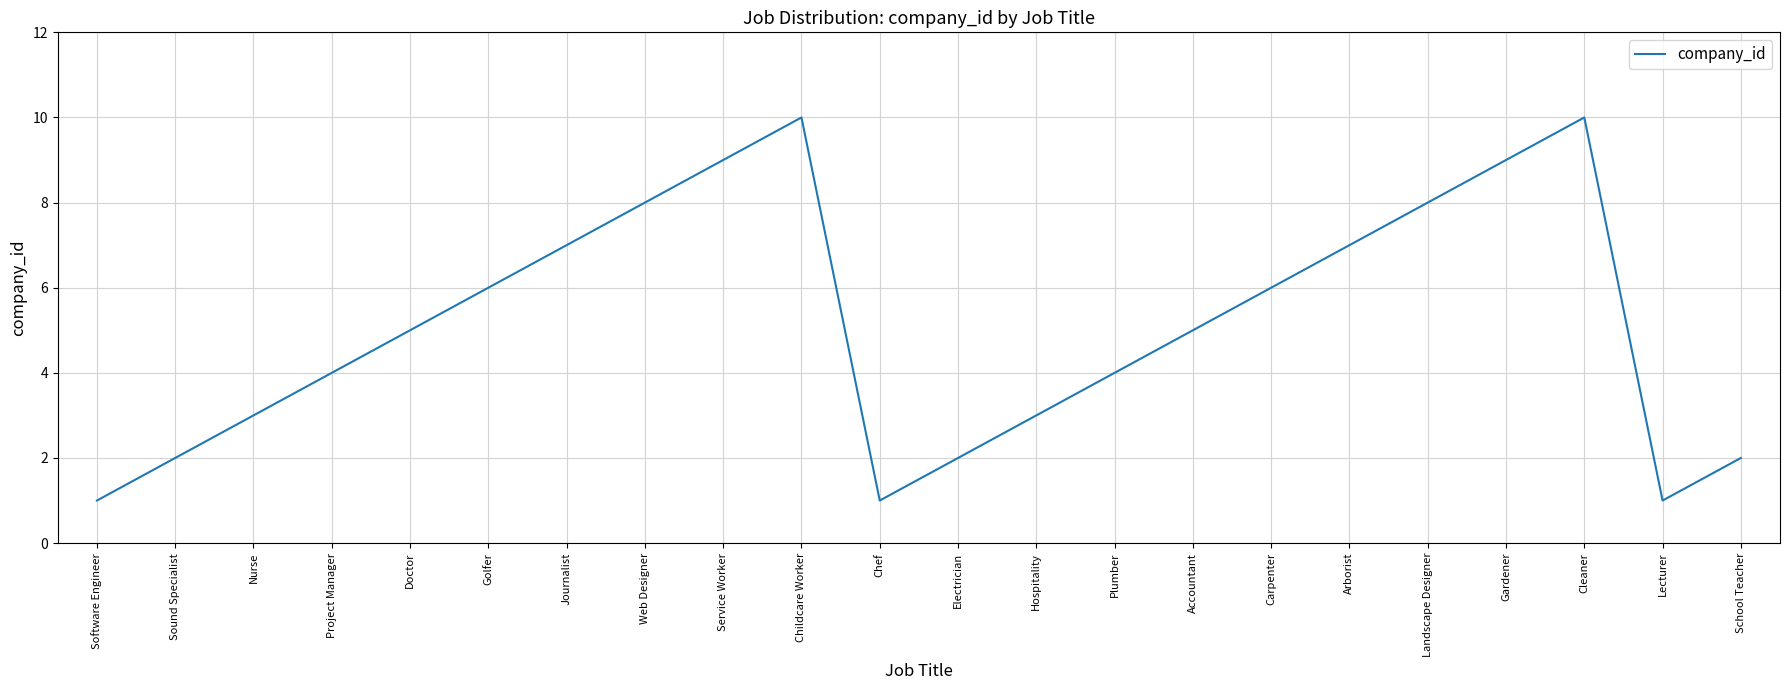

The chart shows a value of 2 at Sound Specialist. True or false?

True